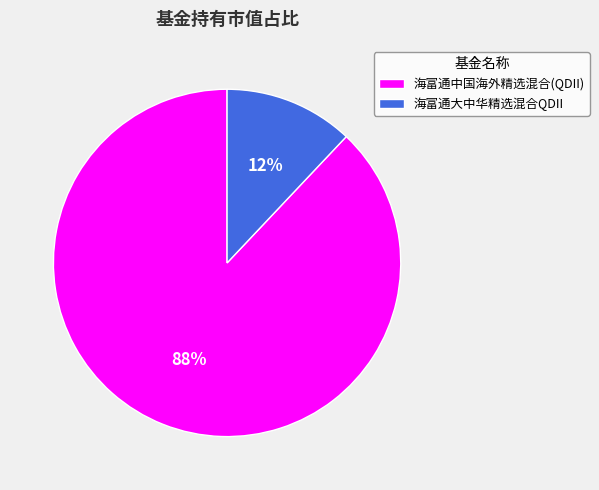

Count the number of slices in the pie.

2